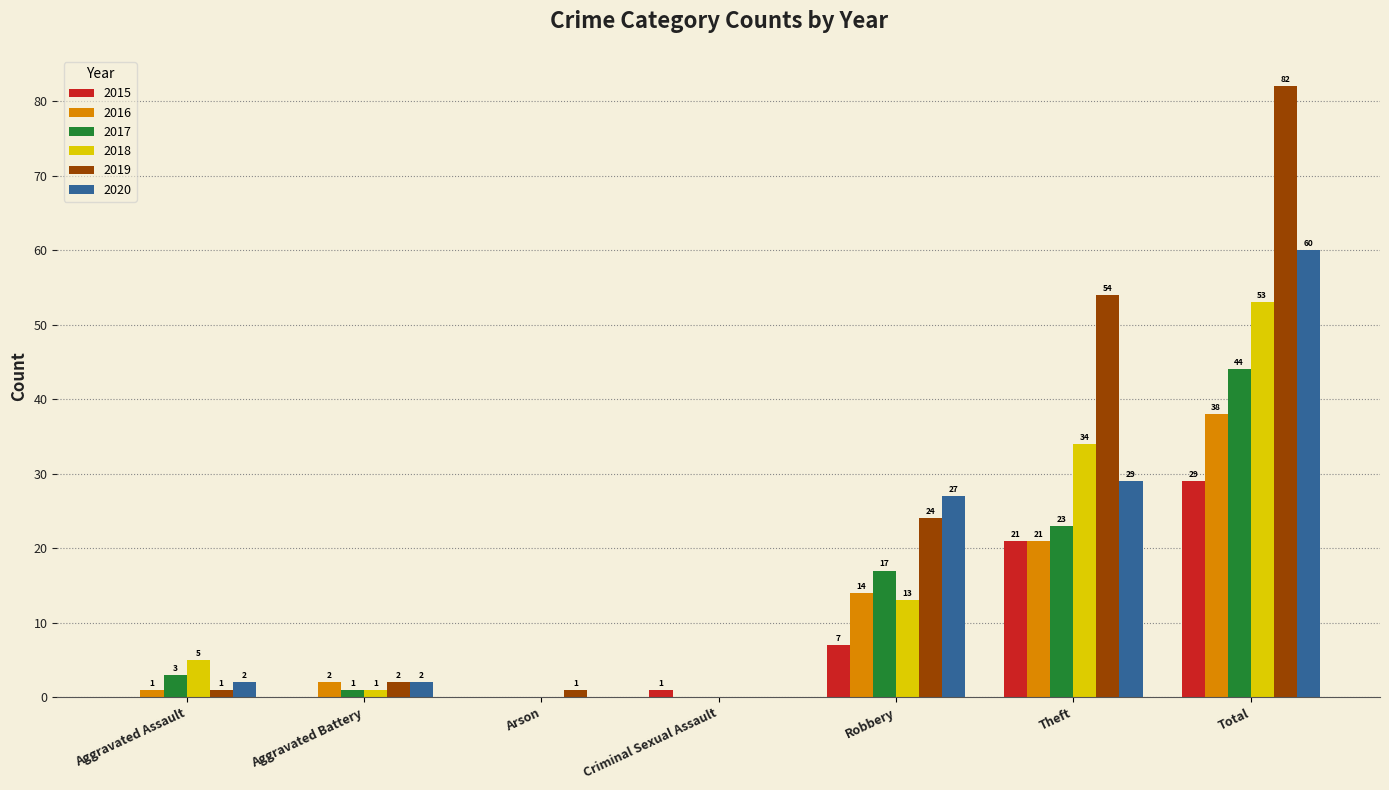

What is the total value across all series at Total?

306